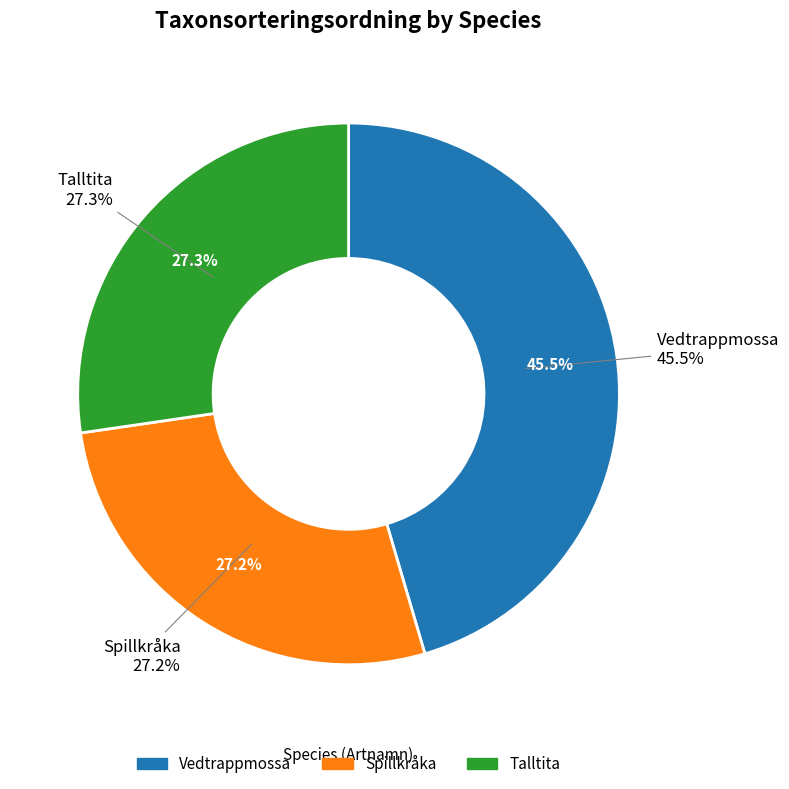

Is it true that Vedtrappmossa is 45% of the pie?

True